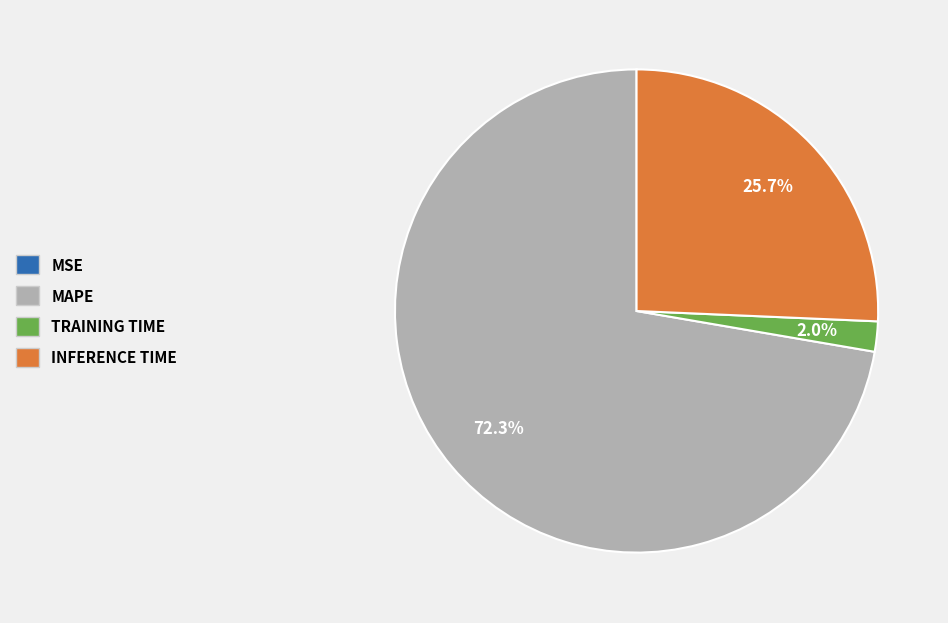

Is there any slice that represents more than half of the pie?

Yes